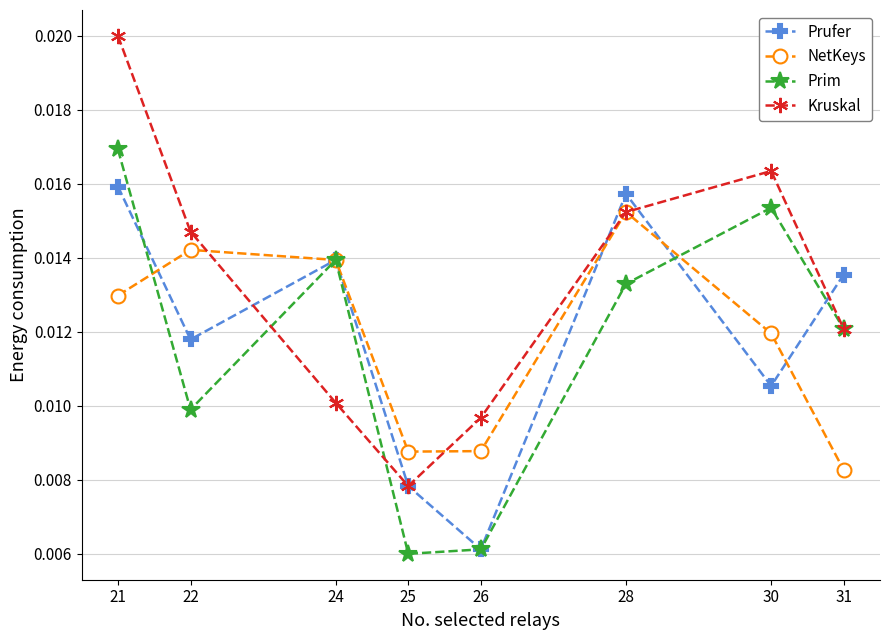

Is this an area chart (filled region under the line)?

No